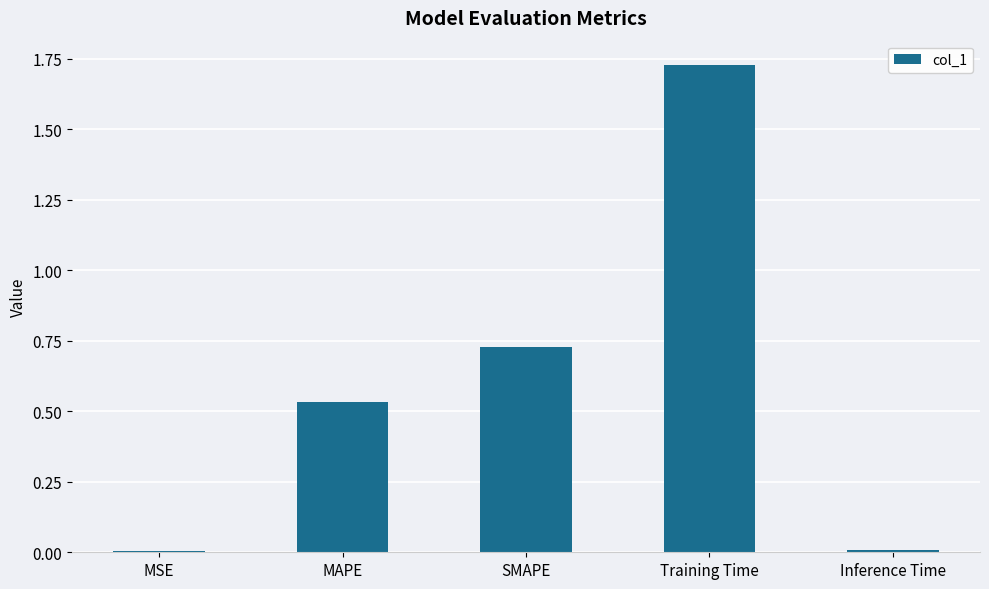

Is it true that the value at MSE is 0.0?

True